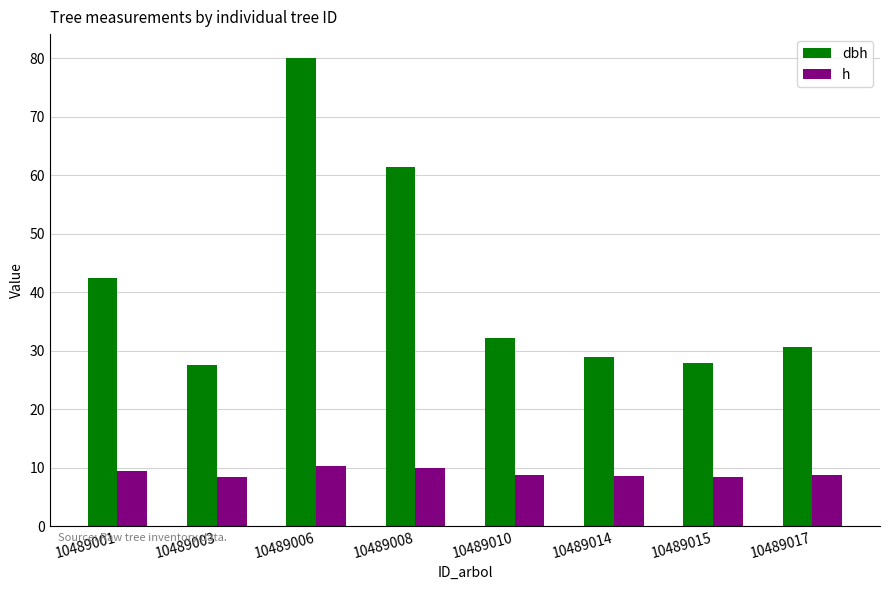

What is the value of the dbh bar at the 8th from the left?

30.6